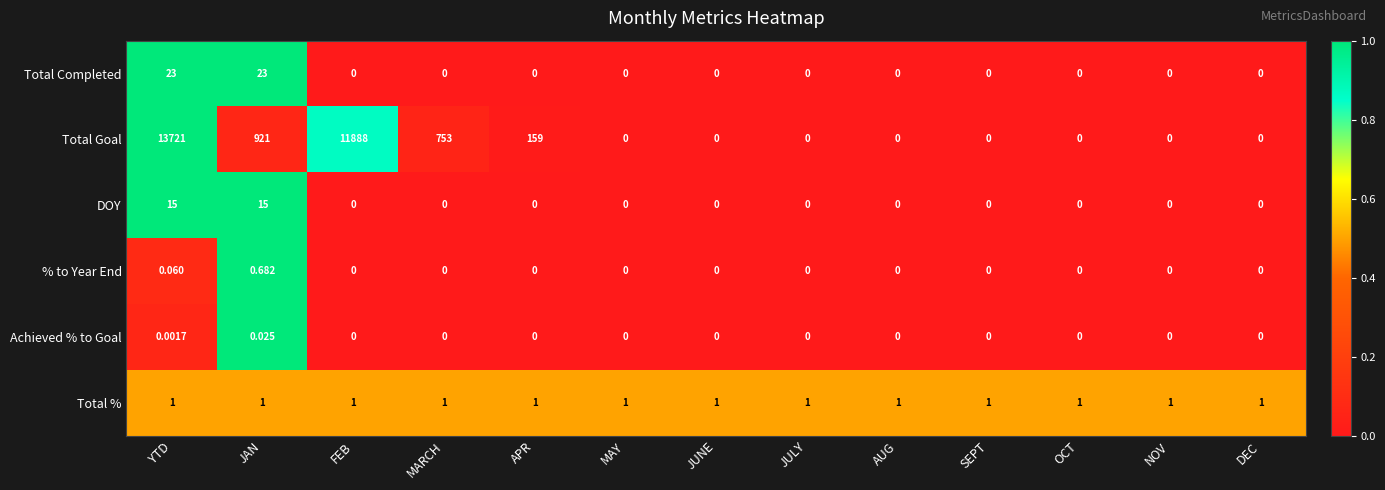

Which series has the widest spread of values?

Total Goal